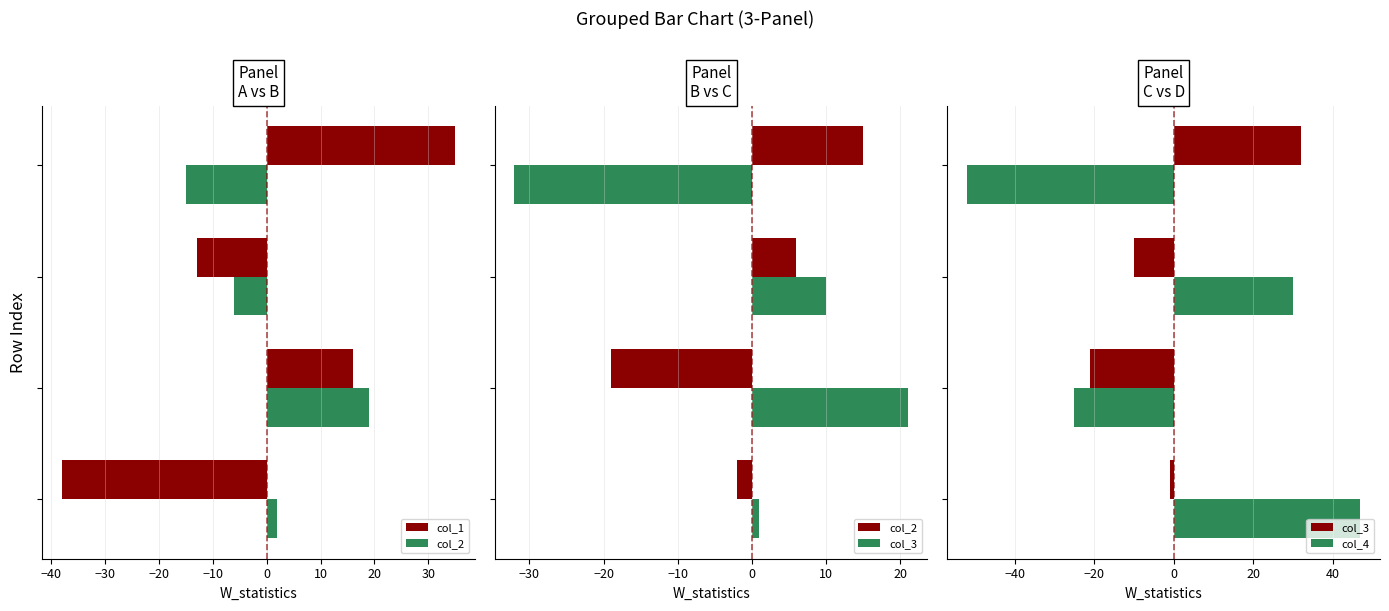

What is the value of the col_2 bar at the 3rd from the left?

6